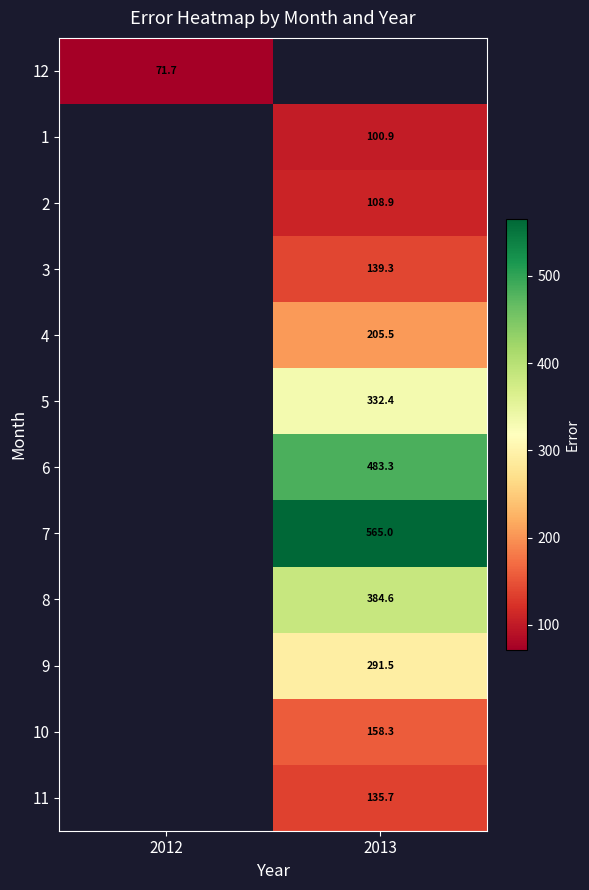

Is the value of 7 at 2013 greater than the value of 10 at 2013?

Yes